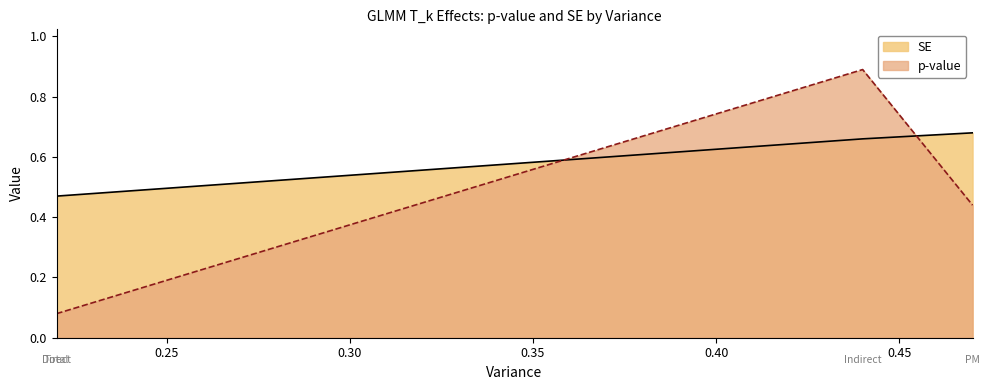

At 0.22, list the series in order from largest to smallest.

SE, p-value